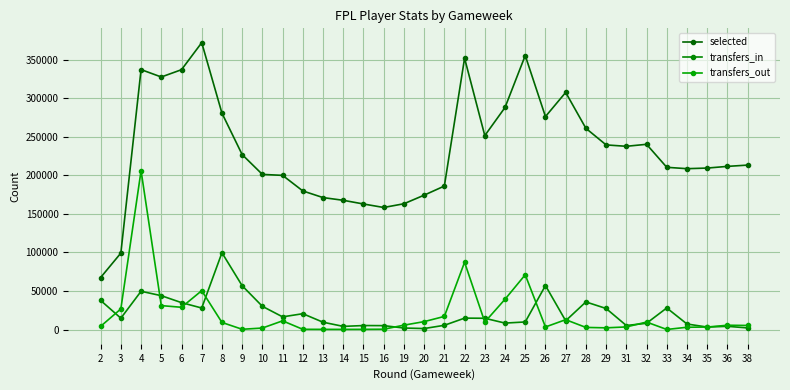

Between 4 and 33, which series saw the biggest shift?

transfers_out